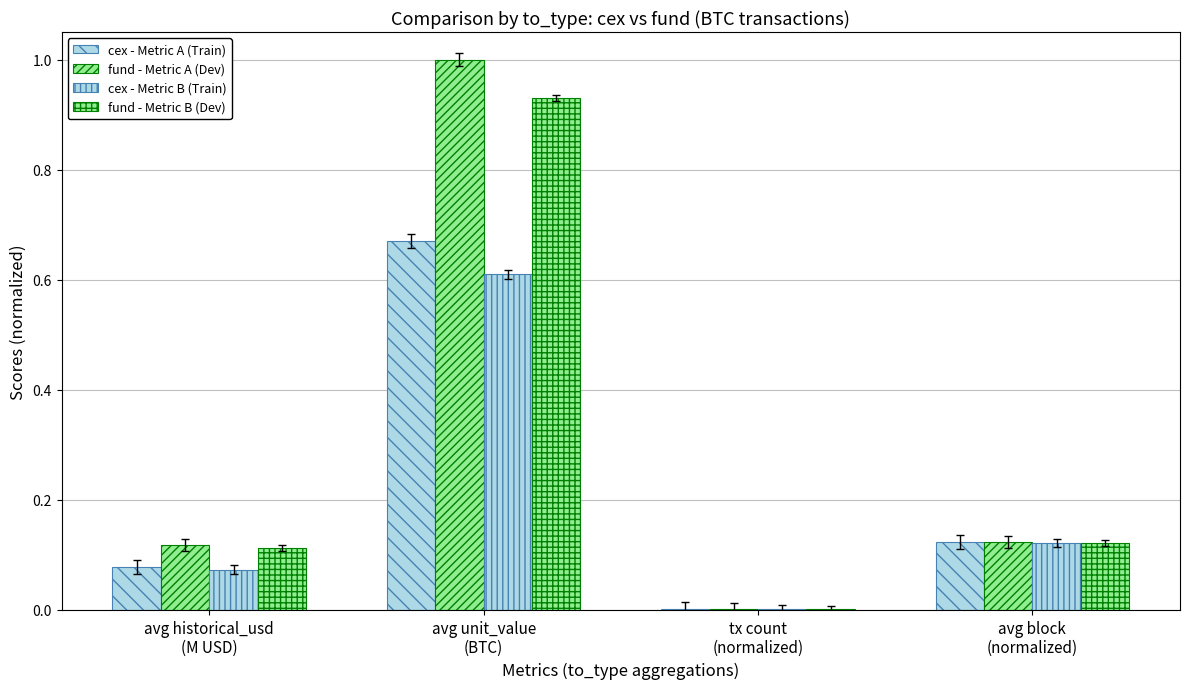

Are the bars grouped side by side (vs. stacked)?

Yes